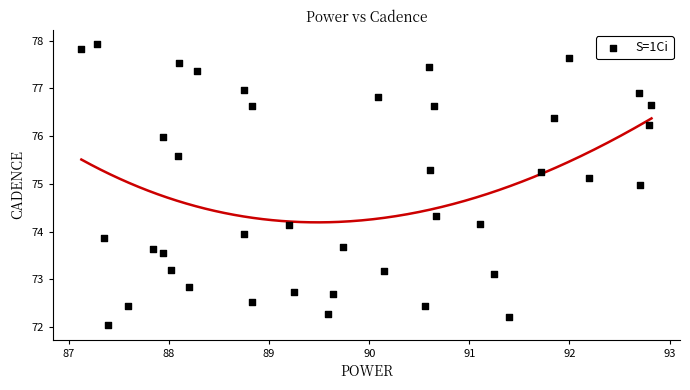

What is the range of Y values (max minus min)?

5.9